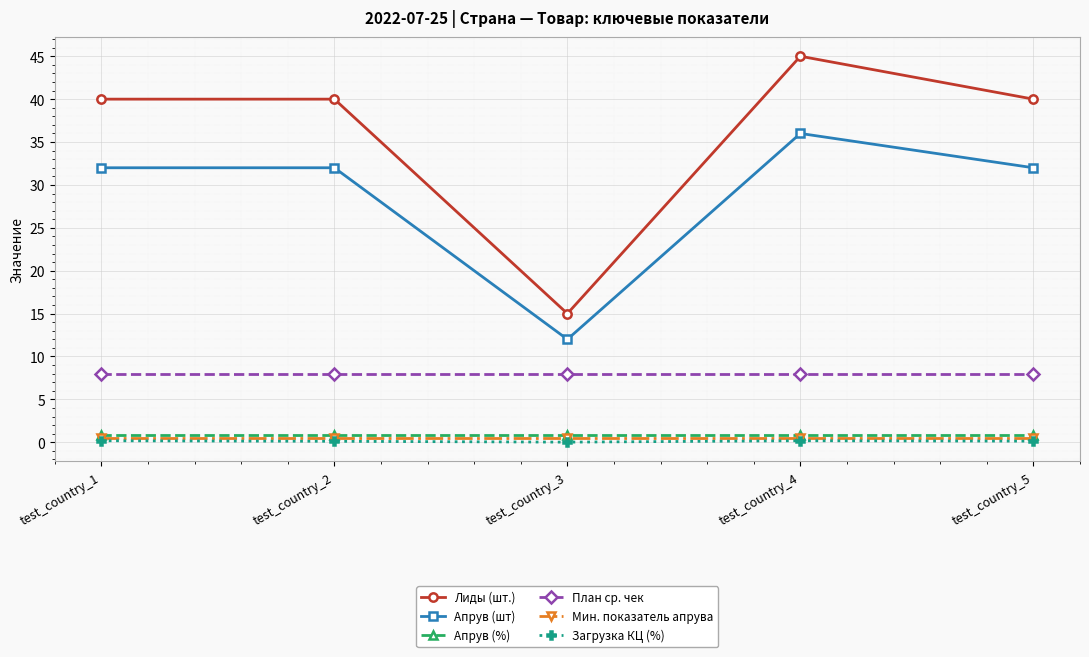

Read the Апрув (шт) value at test_country_4.

36.0